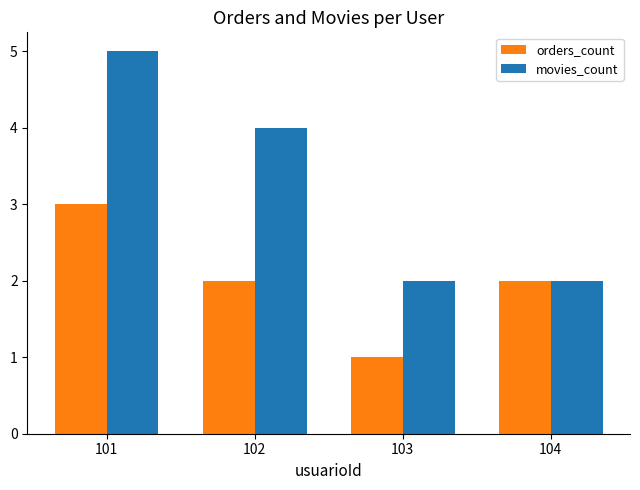

At which category is the sum across all series the highest?

101